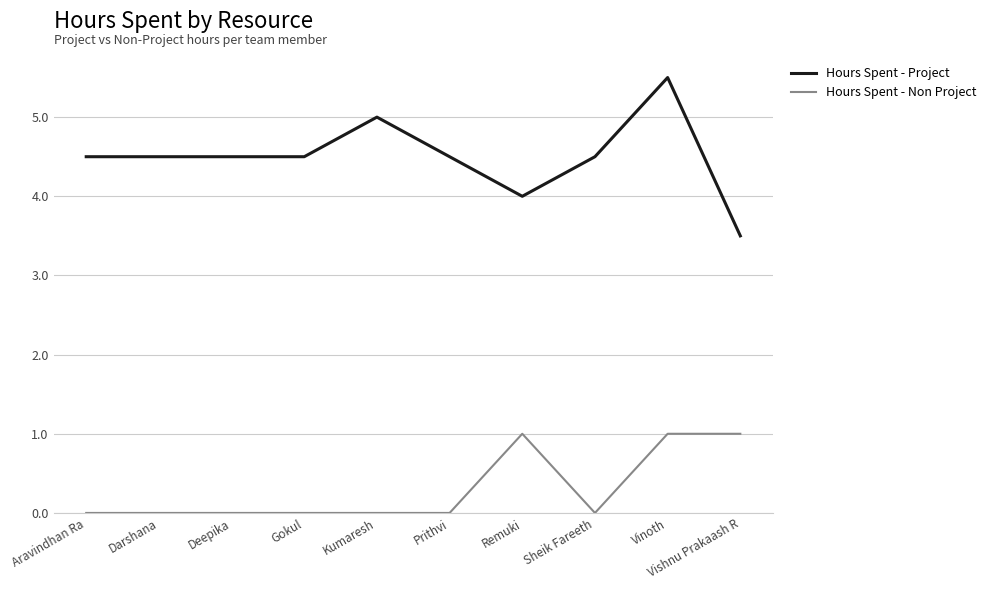

Which category has the highest value in the Hours Spent - Project series?

Vinoth